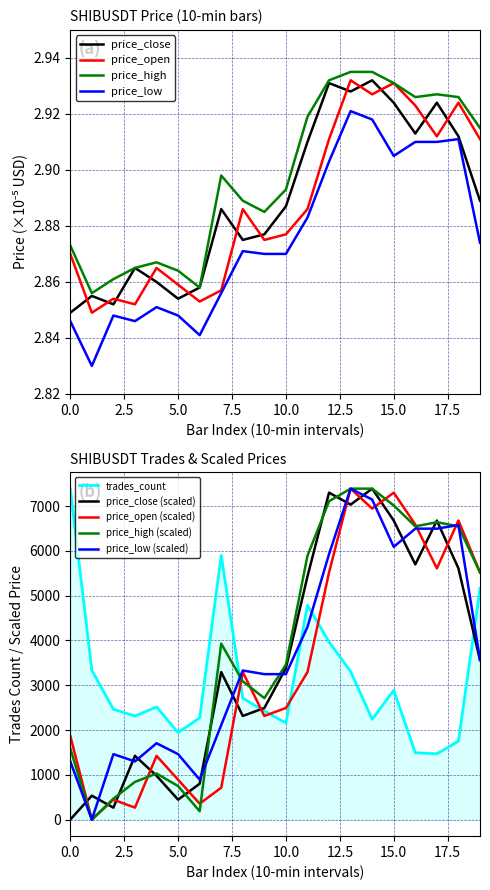

What is the minimum value shown in the chart?

2.8